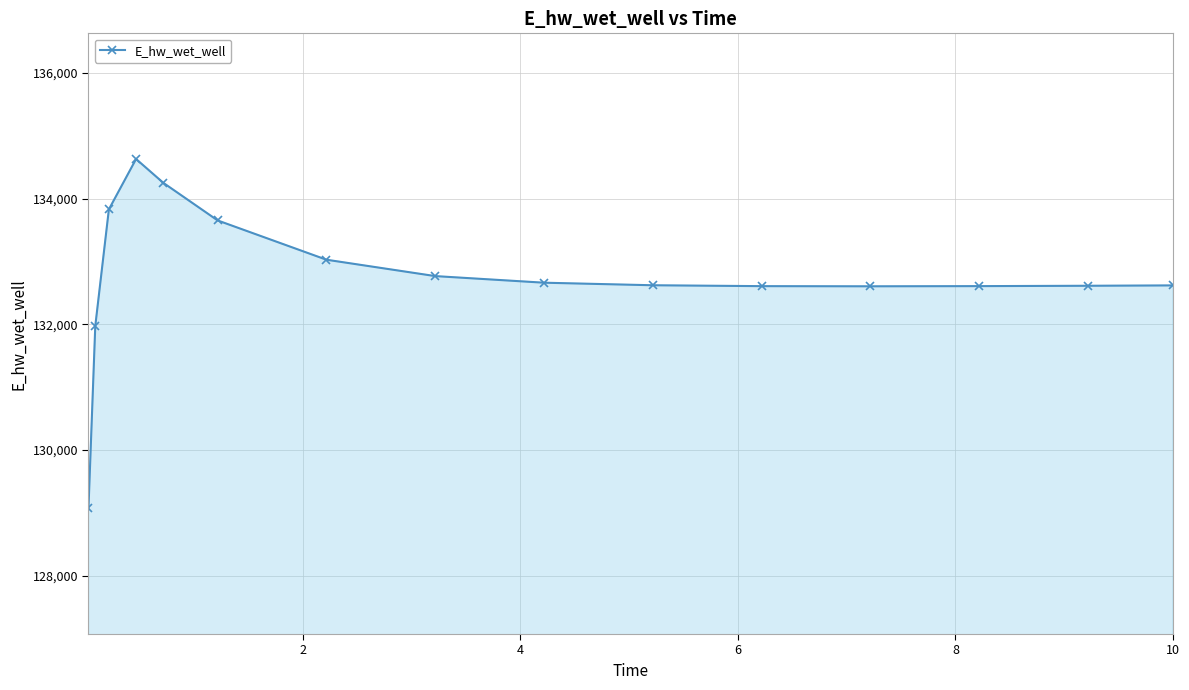

What is the difference between the maximum and second lowest values?

2658.9